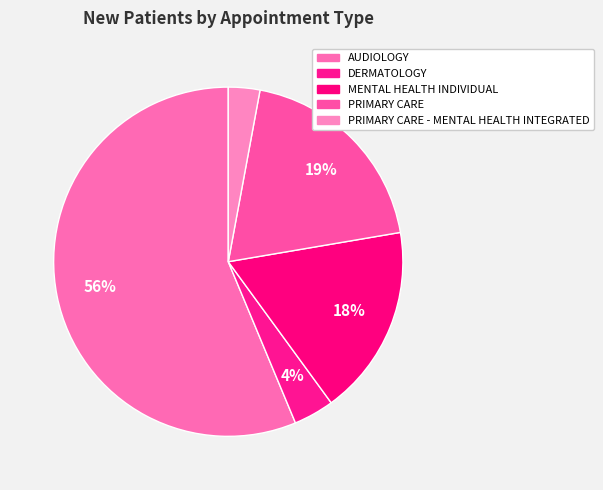

How many segments does this pie chart have?

5